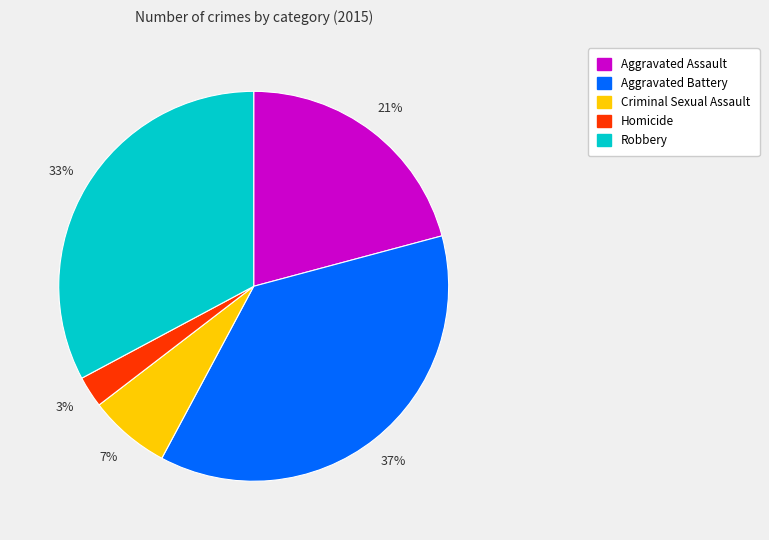

To the nearest percent, what portion does Robbery represent?

33%